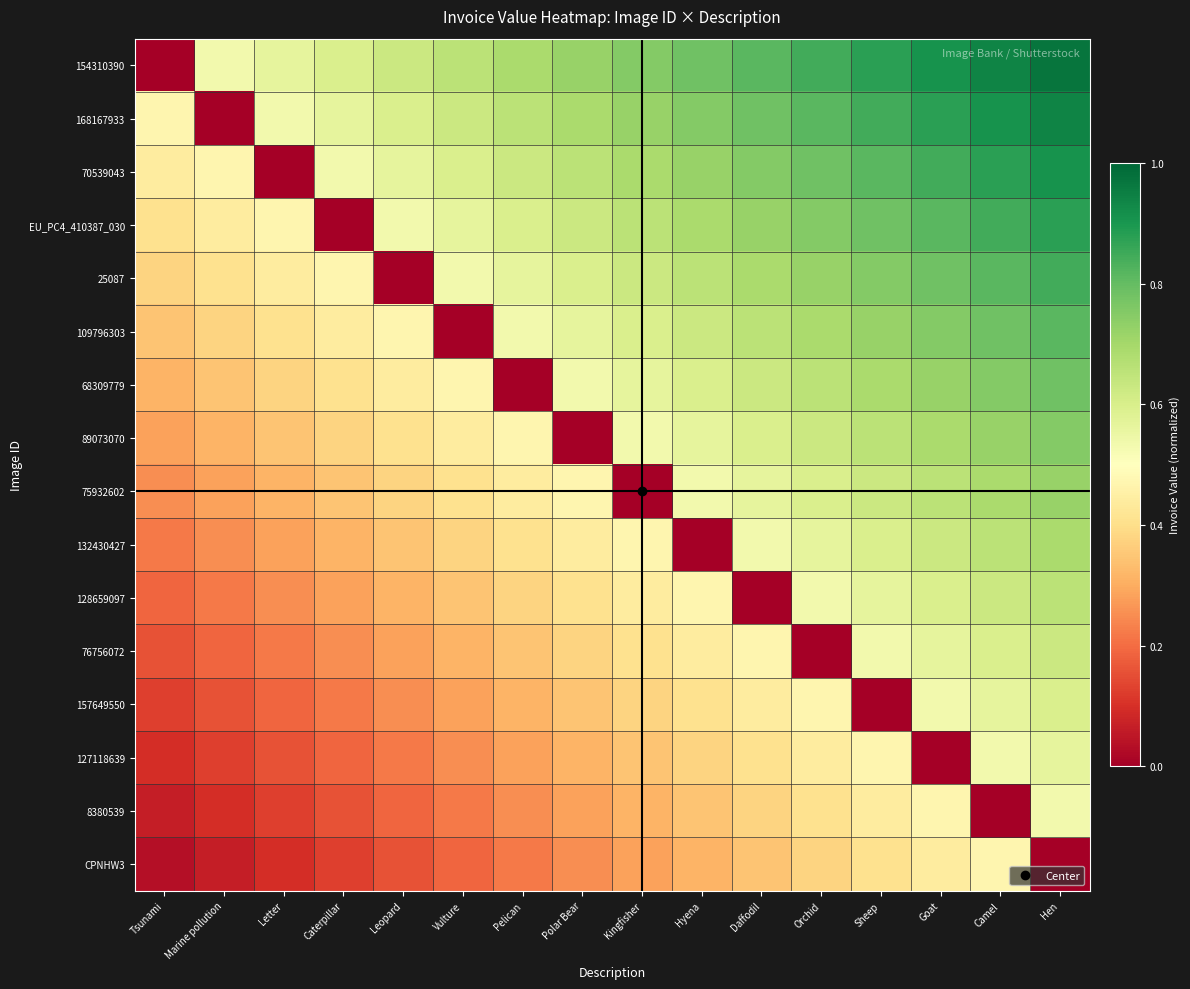

What is the total value across all series at Vulture?

6.2